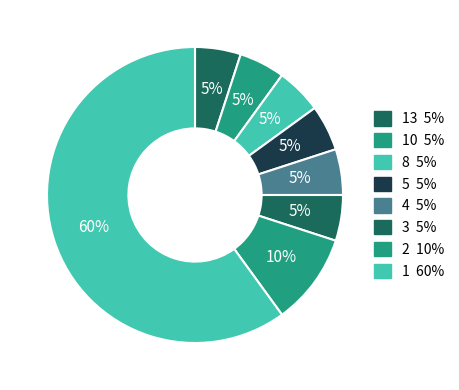

How many segments does this pie chart have?

8